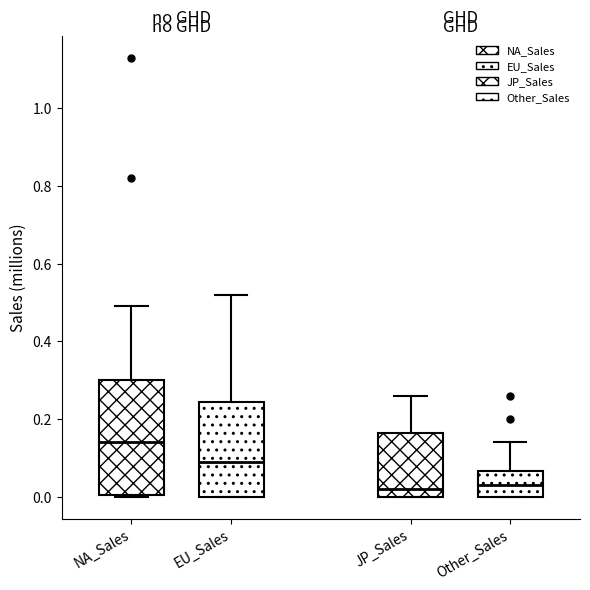

Reading left to right, transcribe this box plot: for each box, give where its median line is, the range the box spans, and where its two whiskers end, as read against the y-axis. The values are not printed on the chart, so give them approximately, as read against the axis.

NA_Sales: median 0.14, box 0.00 to 0.30, whiskers 0.00 to 0.50
EU_Sales: median 0.10, box 0.00 to 0.24, whiskers 0.00 to 0.52
JP_Sales: median 0.02, box 0.00 to 0.16, whiskers 0.00 to 0.26
Other_Sales: median 0.04, box 0.00 to 0.06, whiskers 0.00 to 0.14